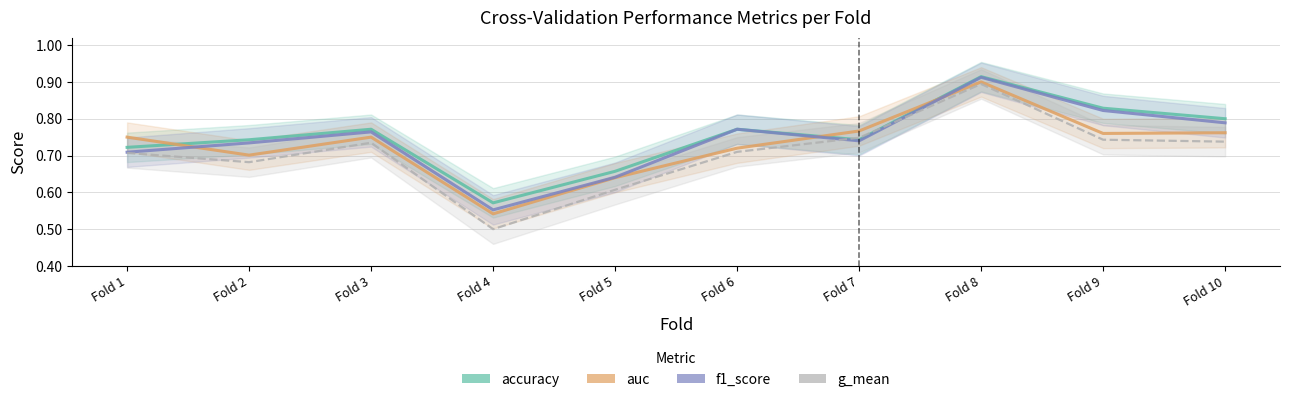

What is the lowest value of the f1_score series?

0.6